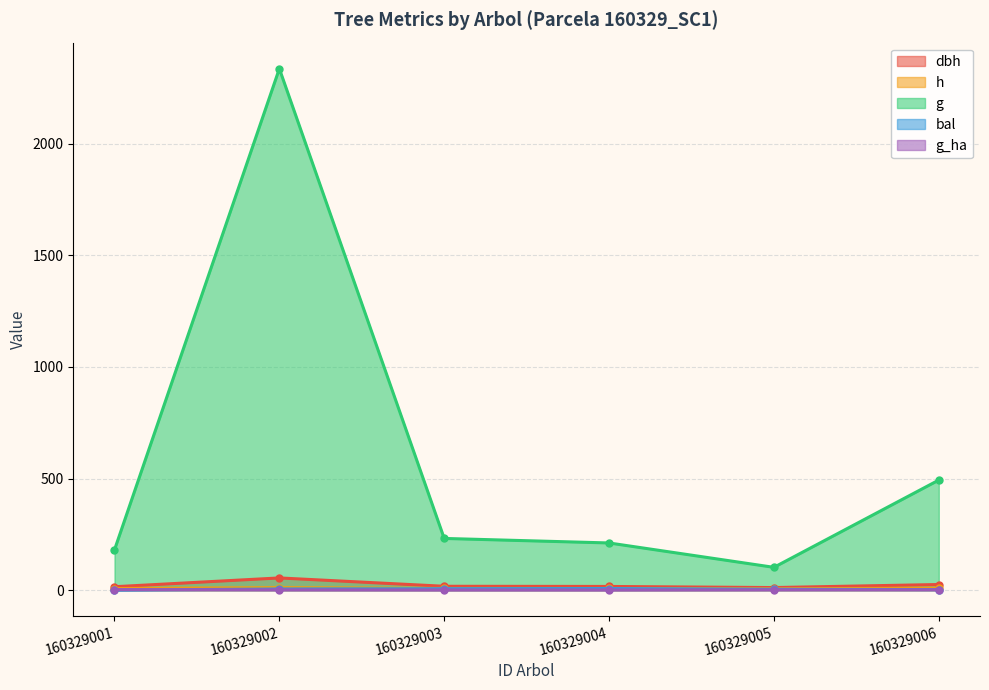

Which label corresponds to the largest value in the chart?

160329002